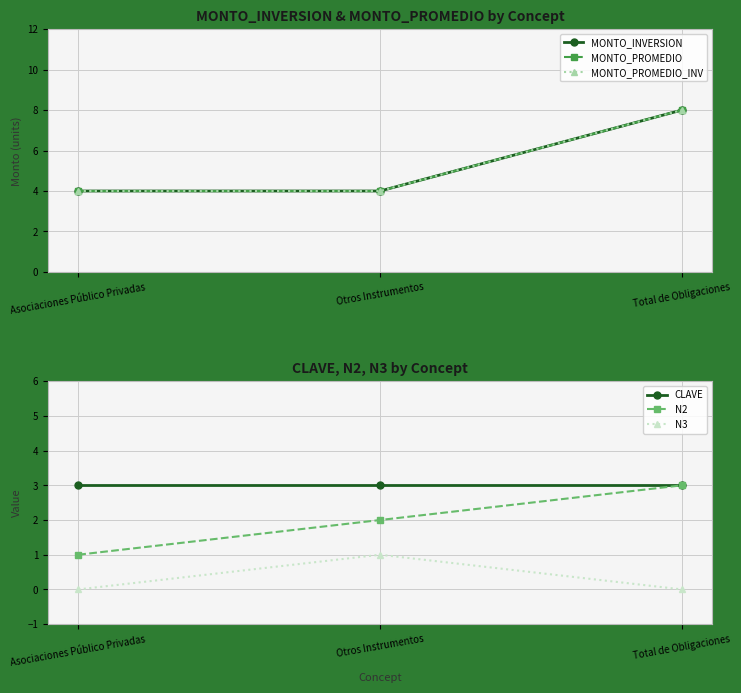

The value of MONTO_PROMEDIO_INV at Total de Obligaciones is 5. True or false?

False